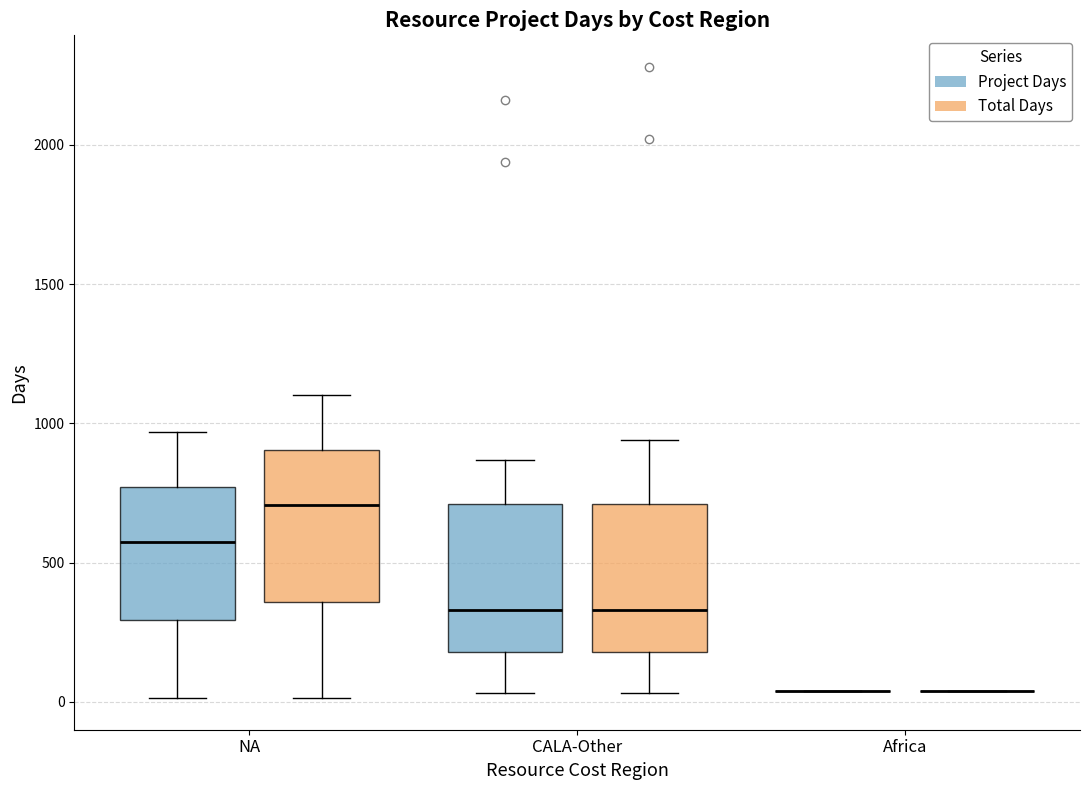

Reading left to right, read every box against the y-axis: the position of its median line, the range the box covers, and the ends of its whiskers. The values are not printed on the chart, so give them approximately, as read against the axis.

NA (Project Days): median 600, box 300 to 750, whiskers 0 to 950
NA (Total Days): median 700, box 350 to 900, whiskers 0 to 1100
CALA-Other (Project Days): median 350, box 200 to 700, whiskers 50 to 850
CALA-Other (Total Days): median 350, box 200 to 700, whiskers 50 to 950
Africa (Project Days): box collapsed to a line at 50, whiskers 50 to 50
Africa (Total Days): box collapsed to a line at 50, whiskers 50 to 50